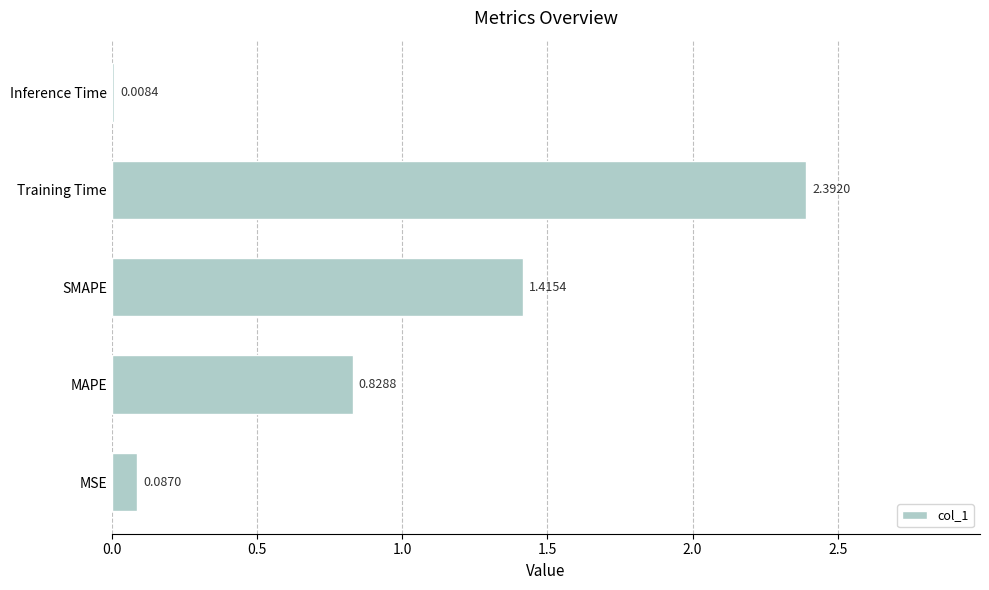

What is the change in value from SMAPE to Training Time?

+1.0